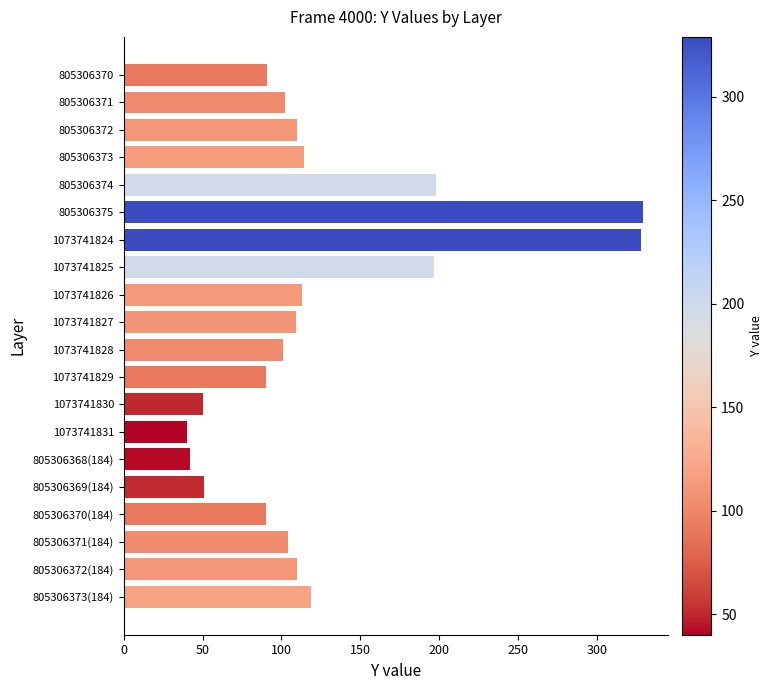

What is the sum of all values?

2488